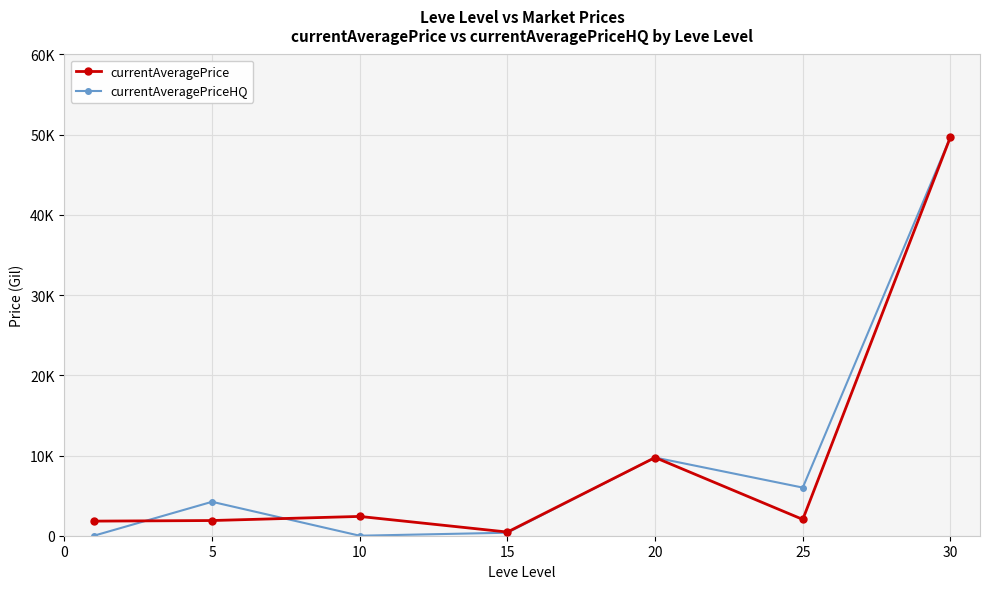

What are all the series names shown in the legend?

currentAveragePrice, currentAveragePriceHQ